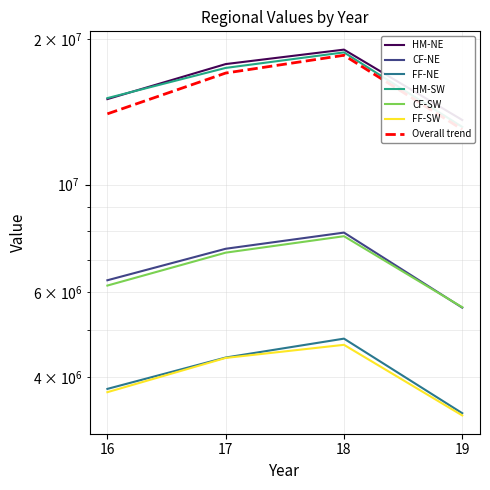

What is the difference between the maximum and second lowest values in the CF-SW series?

1637092